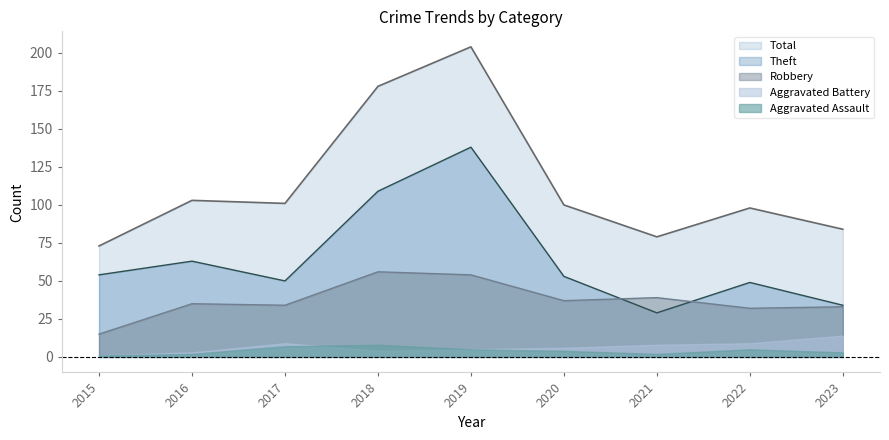

List the labels in order of Total value, largest first.

2019, 2018, 2016, 2017, 2020, 2022, 2023, 2021, 2015